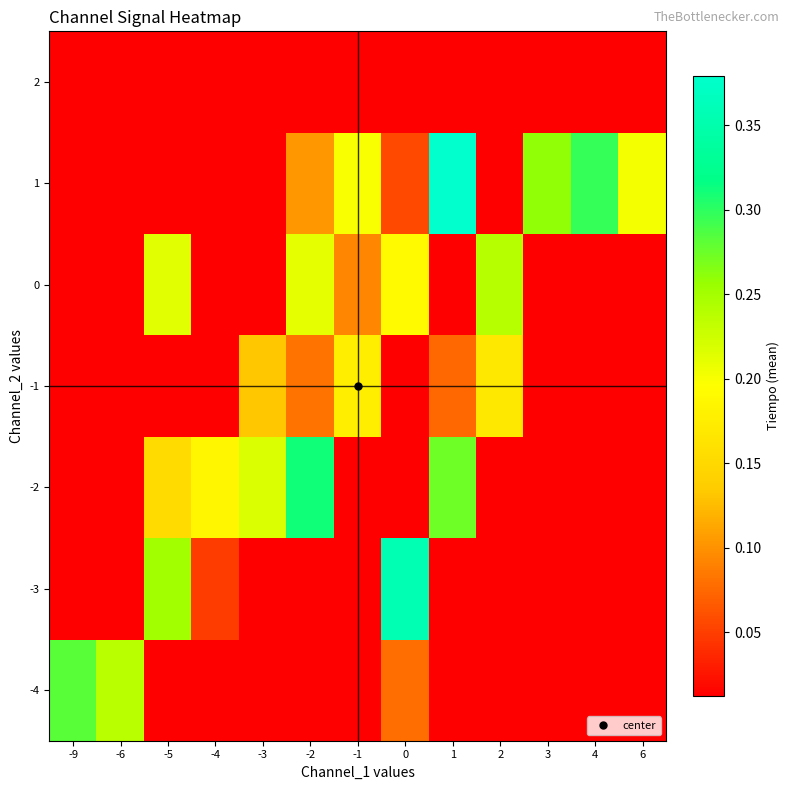

Between -3 and -2, which is larger?

-3